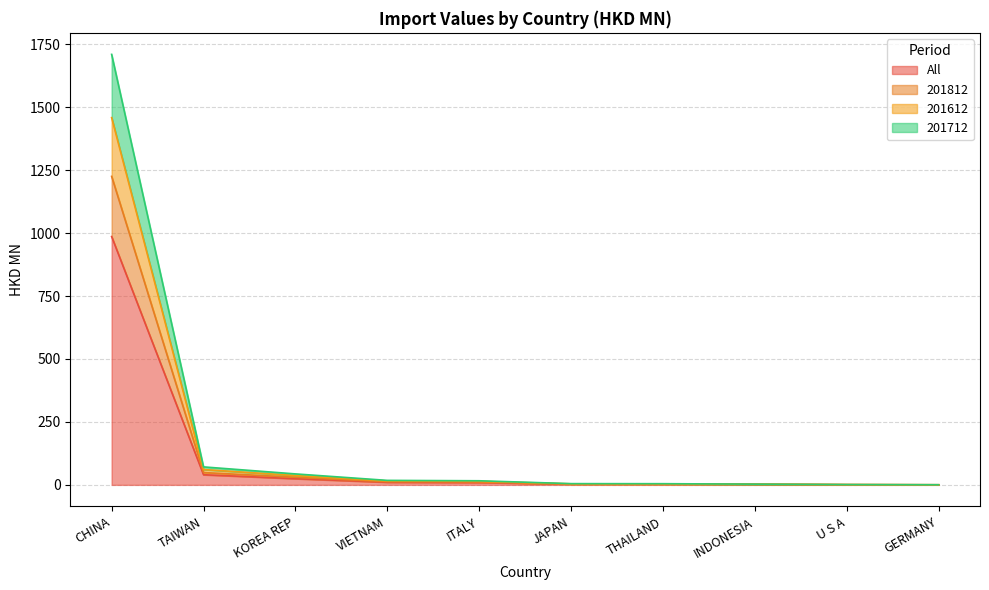

At which label does All reach its peak?

CHINA